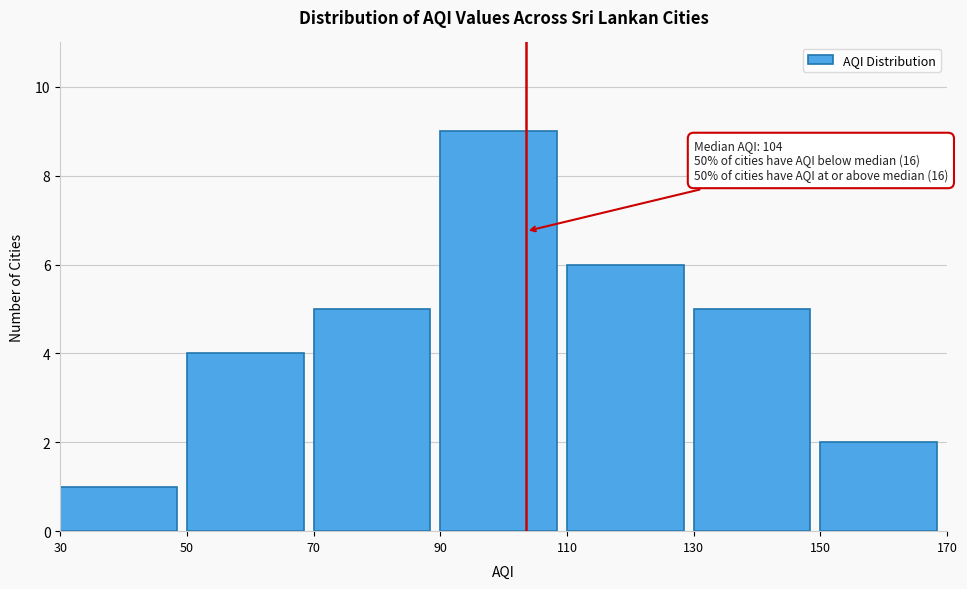

Which range on the x-axis has the tallest bar?

90 to 110